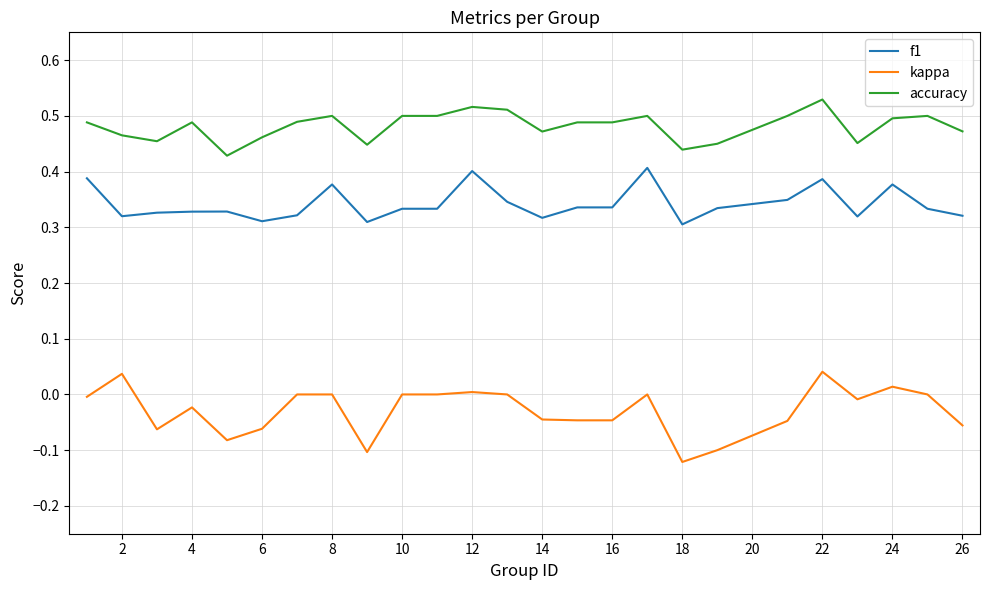

Rank the series by their maximum value, from lowest to highest.

kappa, f1, accuracy